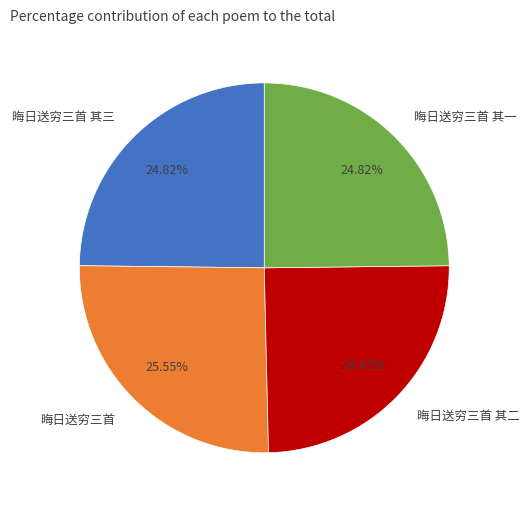

Does 晦日送穷三首 其二 account for over 50% of the chart?

No